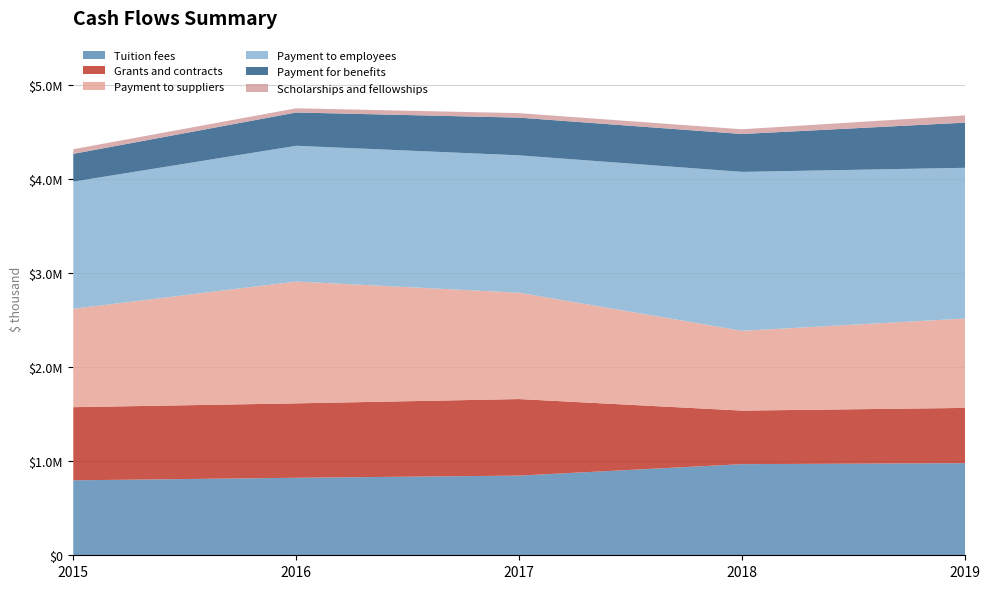

True or false: Payment to suppliers and Scholarships and fellowships cross at least once.

False